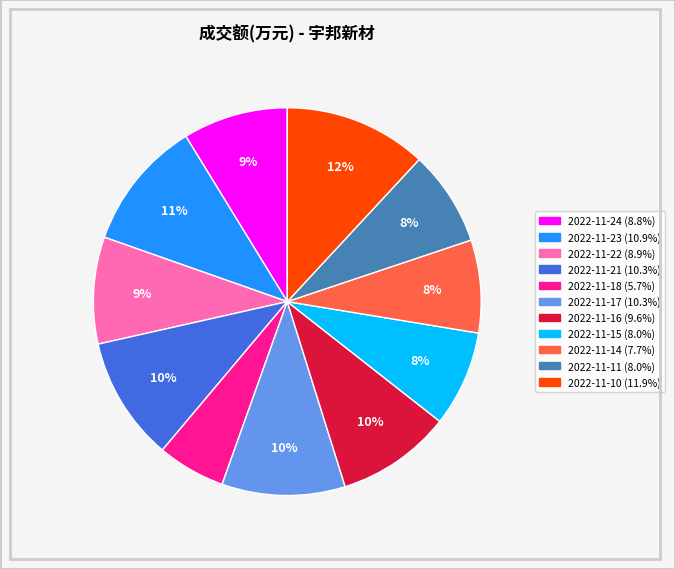

Does any single category account for the majority?

No